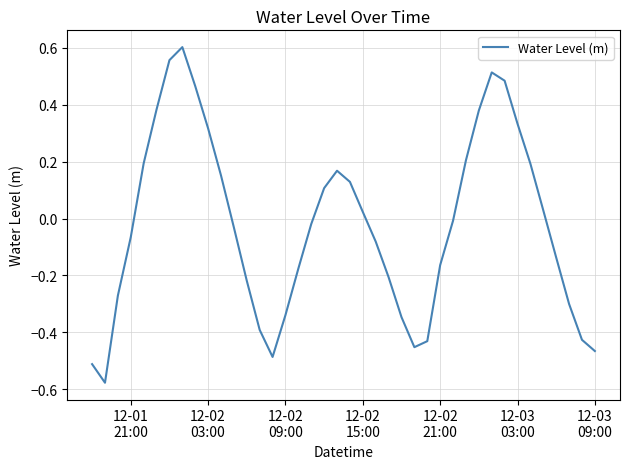

What is the difference between the maximum and minimum values?

1.2